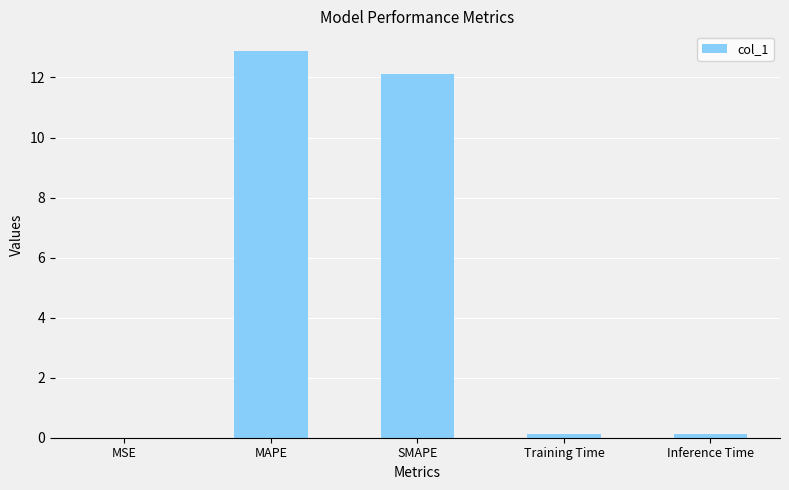

What is the sum of all values?

25.2